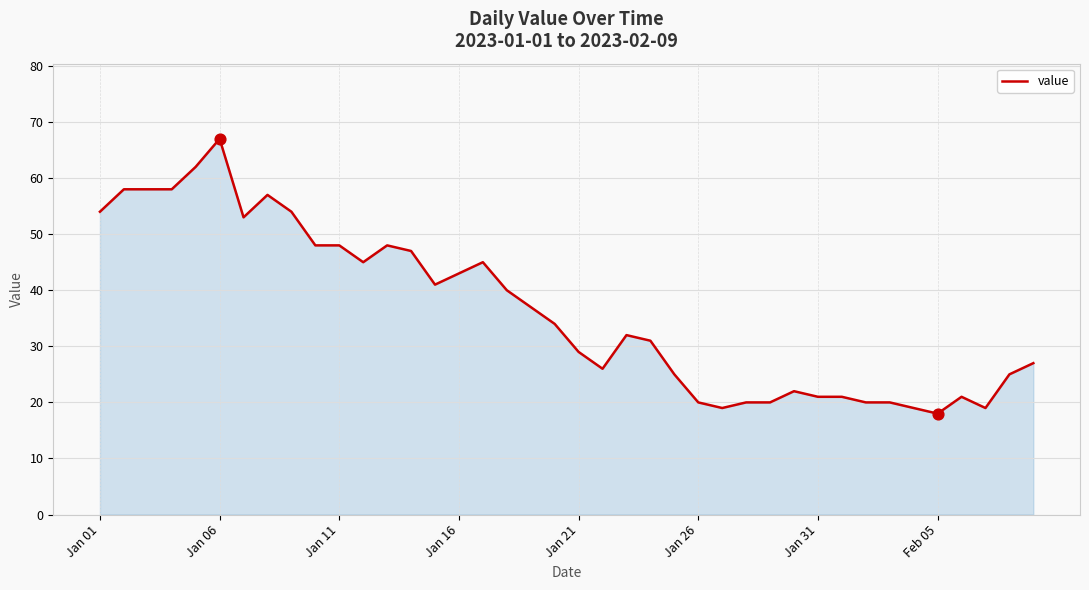

What is the maximum value shown in the chart?

67